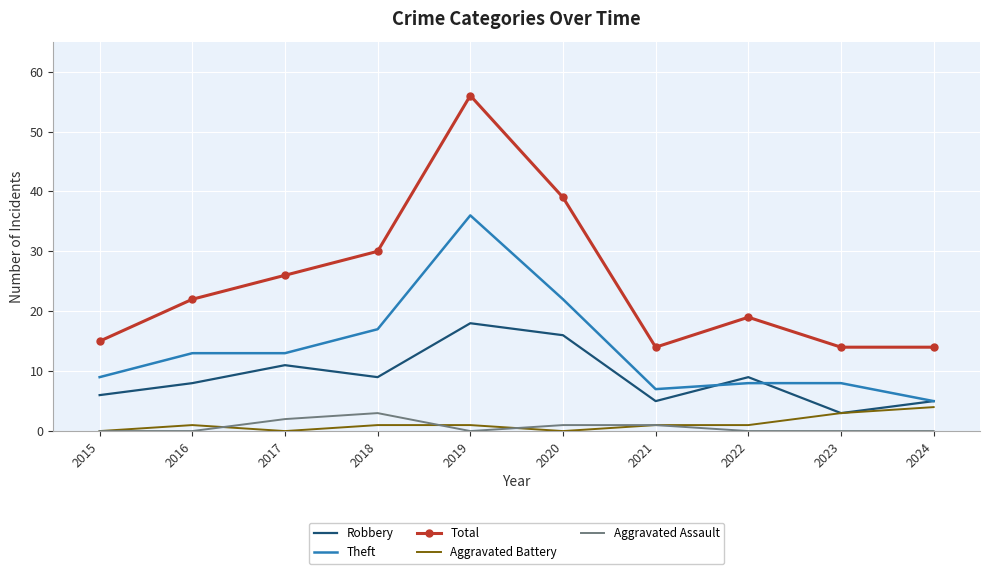

What is the lowest value of the Theft series?

5